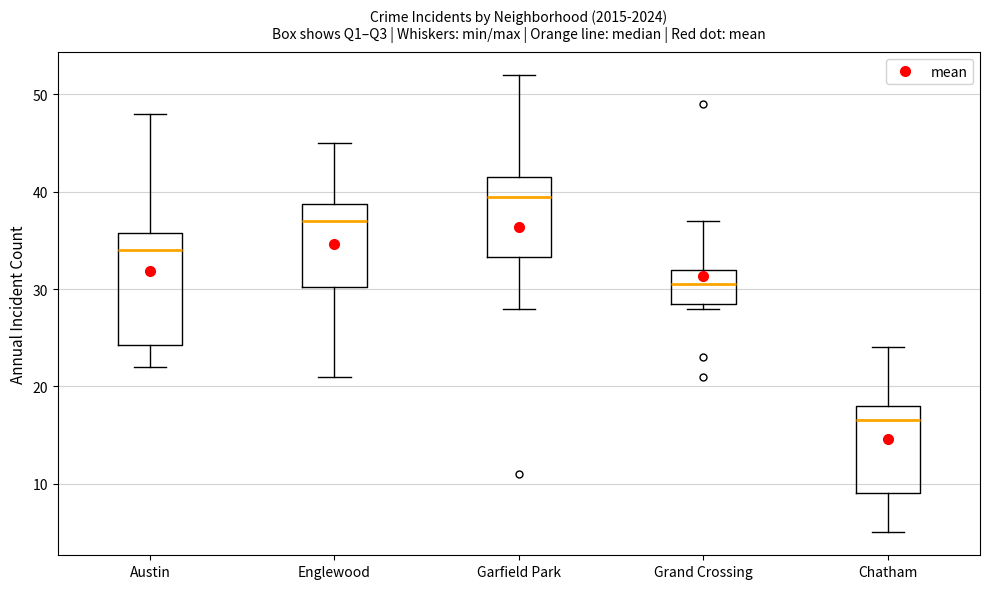

Reading left to right, transcribe this box plot: for each box, give where its median line is, the range the box spans, and where its two whiskers end, as read against the y-axis. The values are not printed on the chart, so give them approximately, as read against the axis.

Austin: median 34, box 24 to 36, whiskers 22 to 48
Englewood: median 37, box 30 to 39, whiskers 21 to 45
Garfield Park: median 40, box 33 to 42, whiskers 28 to 52
Grand Crossing: median 31, box 29 to 32, whiskers 28 to 37
Chatham: median 17, box 9 to 18, whiskers 5 to 24